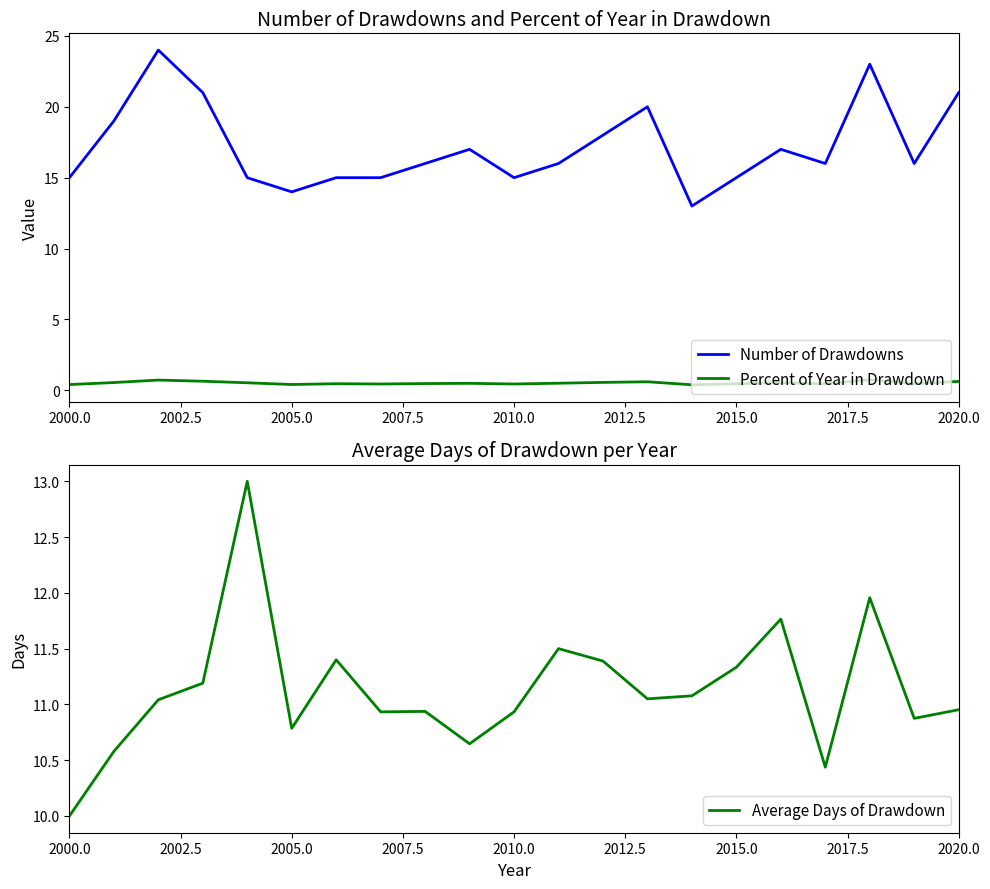

Does the chart display data point markers on the line(s)?

No